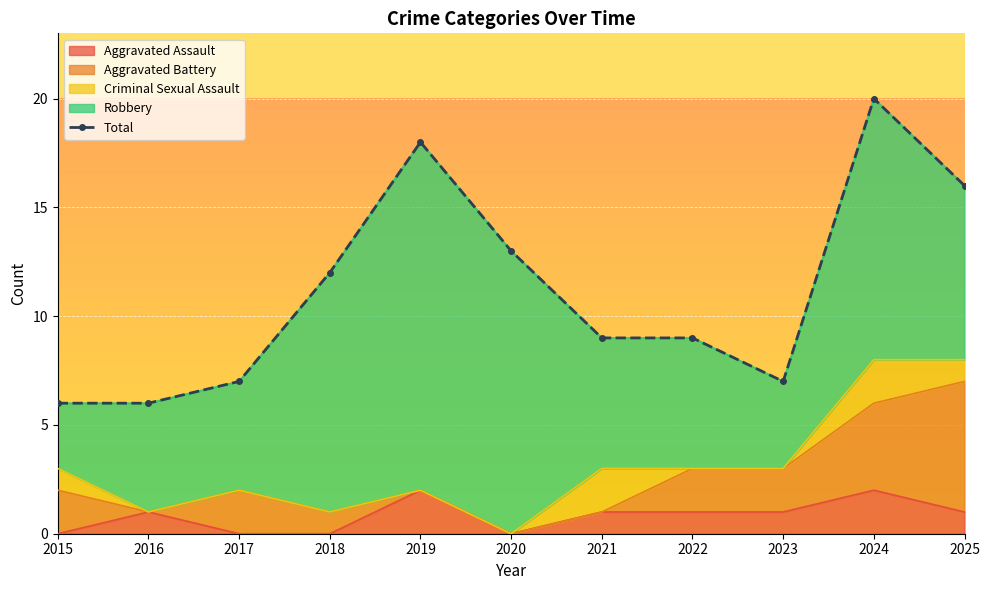

The chart shows a value of 9 at 2022. True or false?

True